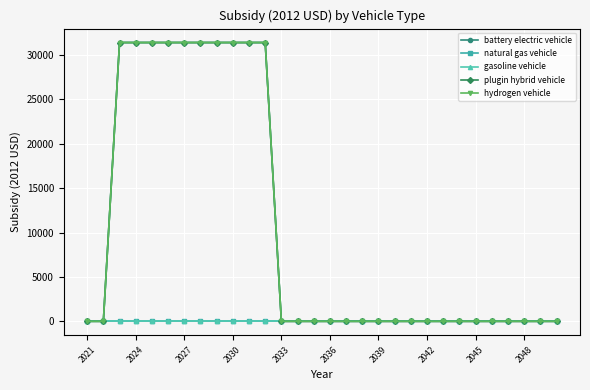

Reading right to left, transcribe all the data shown in this chart.

battery electric vehicle: 0	0	0	0	0	0	0	0	0	0	0	0	0	0	0	0	0	0	31400	31400	31400	31400	31400	31400	31400	31400	31400	31400	0	0
natural gas vehicle: 0	0	0	0	0	0	0	0	0	0	0	0	0	0	0	0	0	0	0	0	0	0	0	0	0	0	0	0	0	0
gasoline vehicle: 0	0	0	0	0	0	0	0	0	0	0	0	0	0	0	0	0	0	0	0	0	0	0	0	0	0	0	0	0	0
plugin hybrid vehicle: 0	0	0	0	0	0	0	0	0	0	0	0	0	0	0	0	0	0	31400	31400	31400	31400	31400	31400	31400	31400	31400	31400	0	0
hydrogen vehicle: 0	0	0	0	0	0	0	0	0	0	0	0	0	0	0	0	0	0	31400	31400	31400	31400	31400	31400	31400	31400	31400	31400	0	0